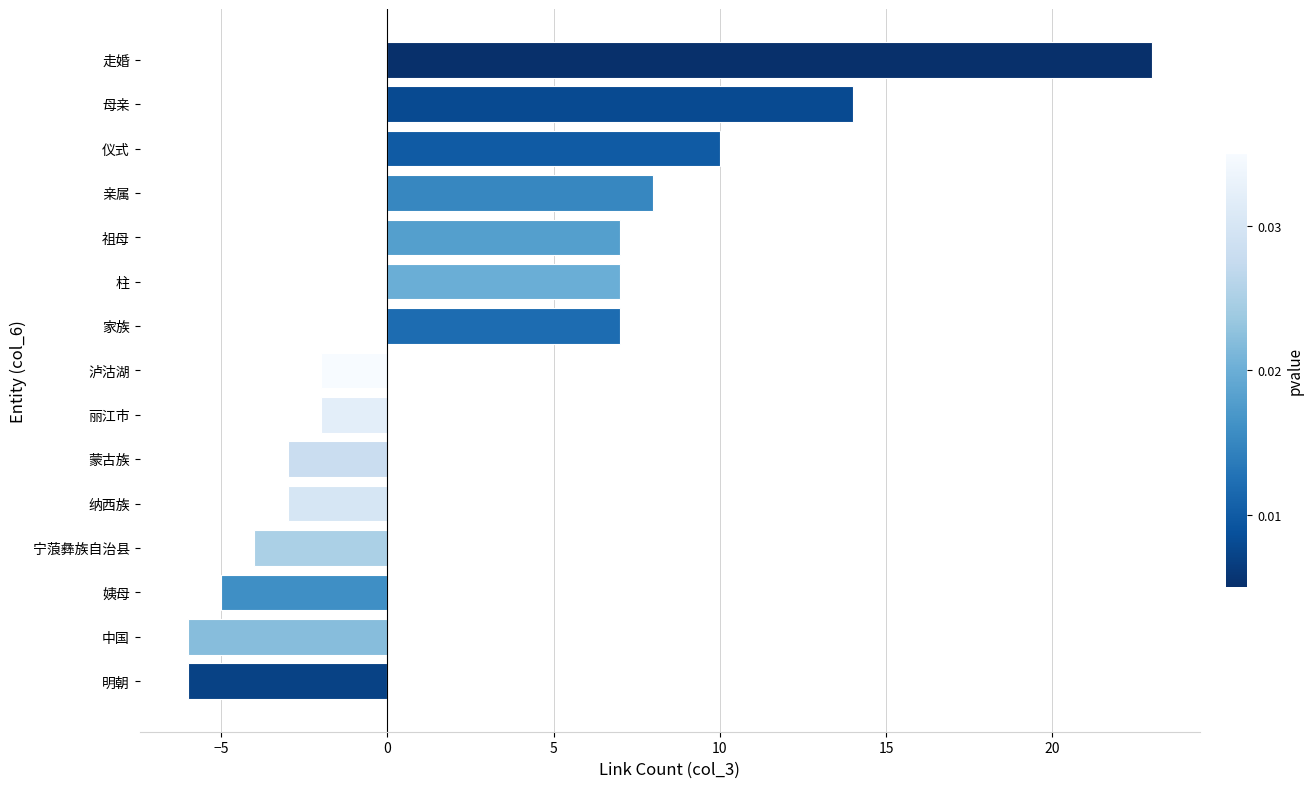

Count the number of data series in this chart.

1